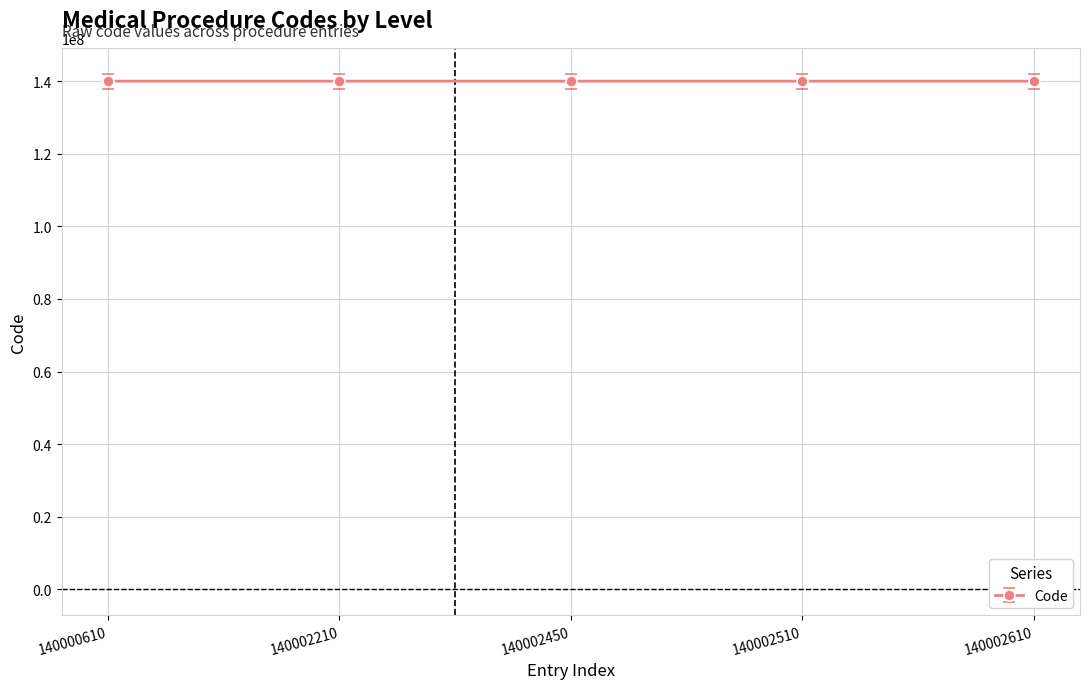

The chart shows a value of 183452443 at 140002510. True or false?

False